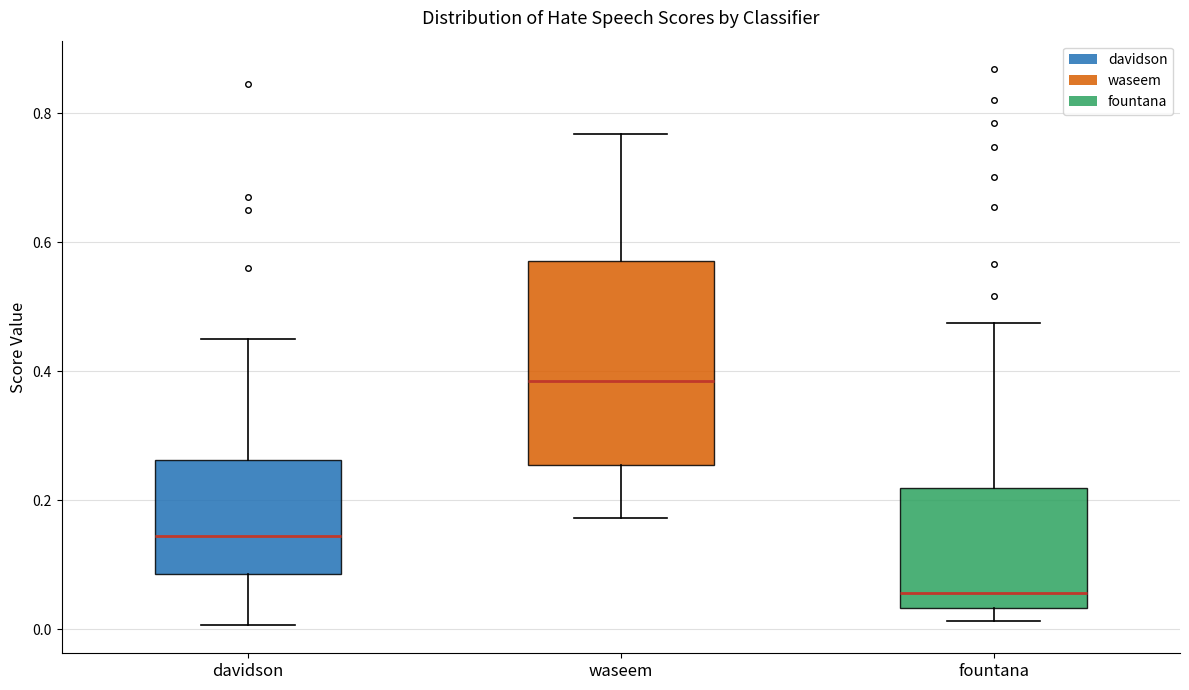

Where does the lower whisker of the box for waseem end on the y-axis? The values are not printed on the chart, so give them approximately, as read against the axis.

0.18